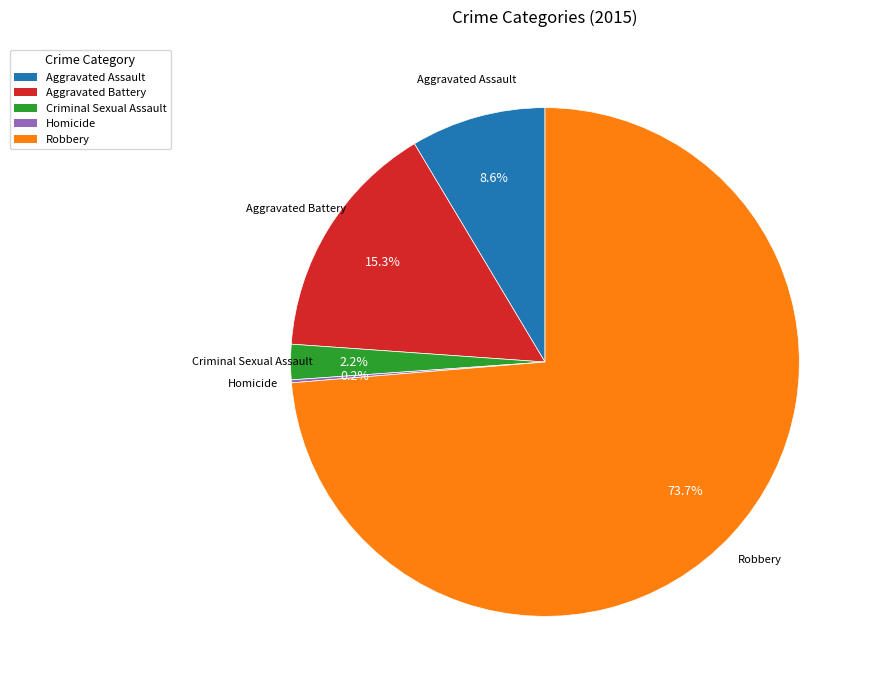

Which category accounts for the majority?

Robbery